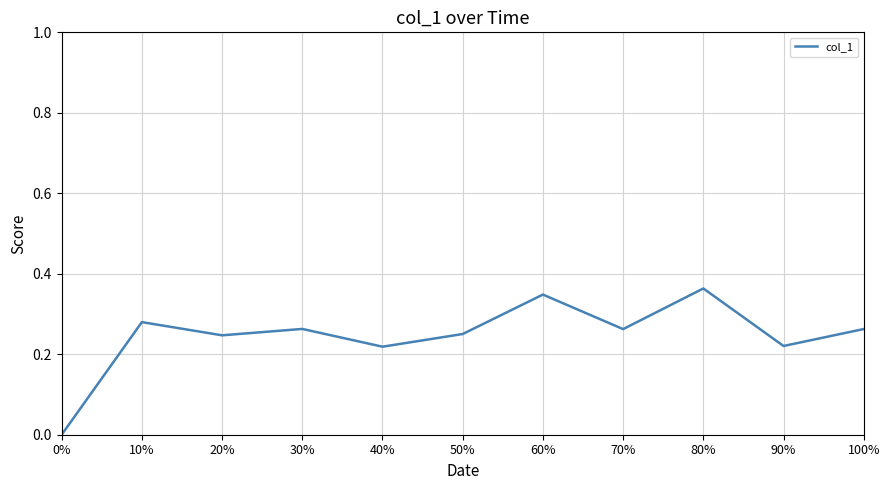

Is it true that the value at 90% is 0.1?

False